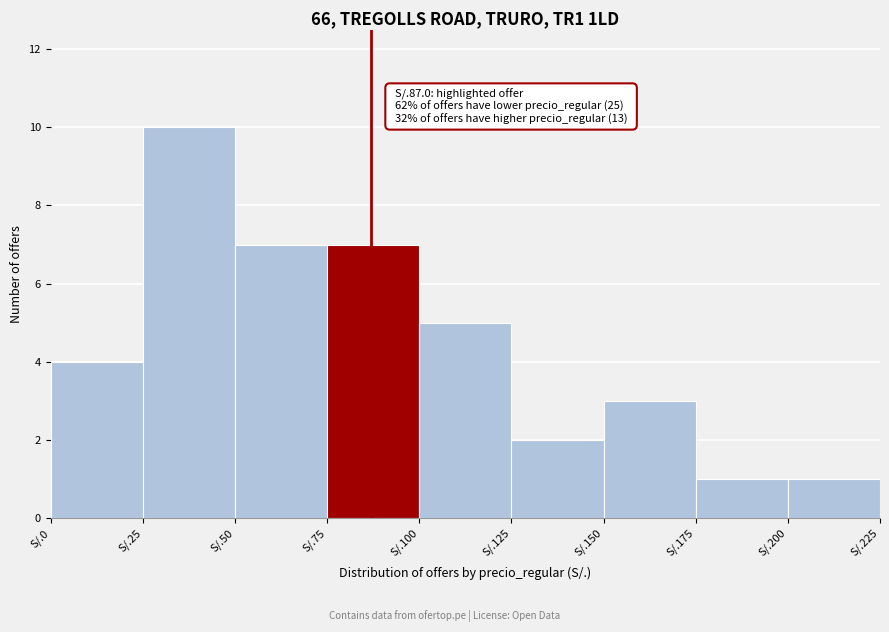

Reading left to right, transcribe all the data shown in this chart.

S/.0=4	S/.25=10	S/.50=7	S/.75=7	S/.100=5	S/.125=2	S/.150=3	S/.175=1	S/.200=1